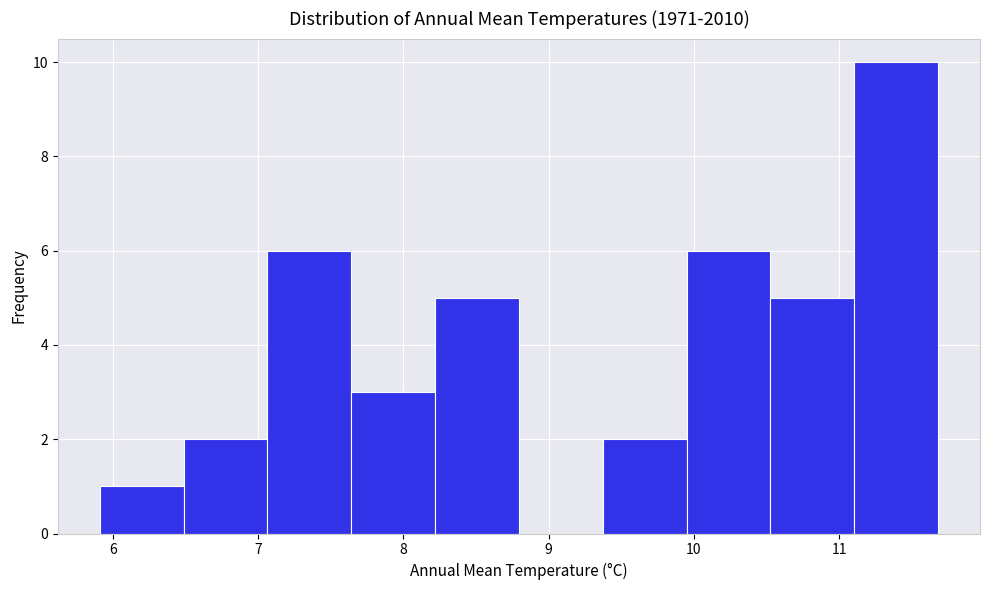

What is the height of the bar covering 10.5 to 11.1 on the x-axis? Neither the bar edges nor the heights are printed on the chart, so give them approximately, as read against the axes.

5